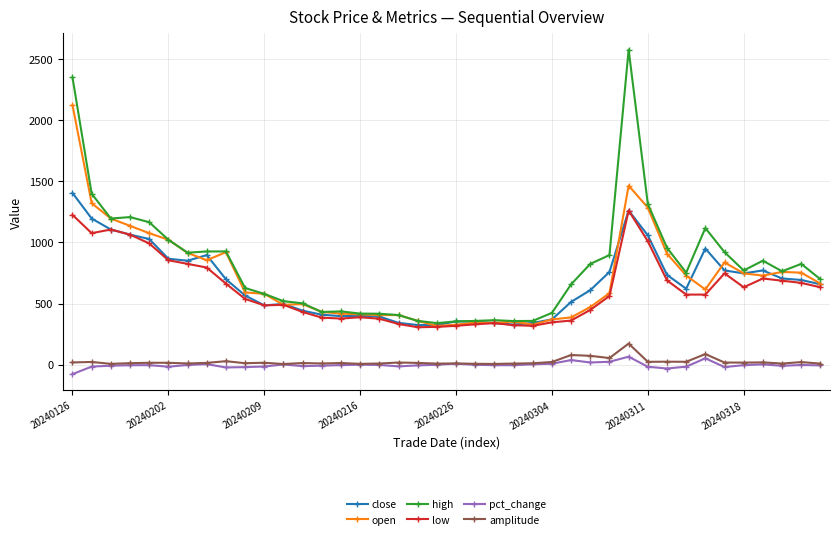

True or false: close and amplitude cross at least once.

False